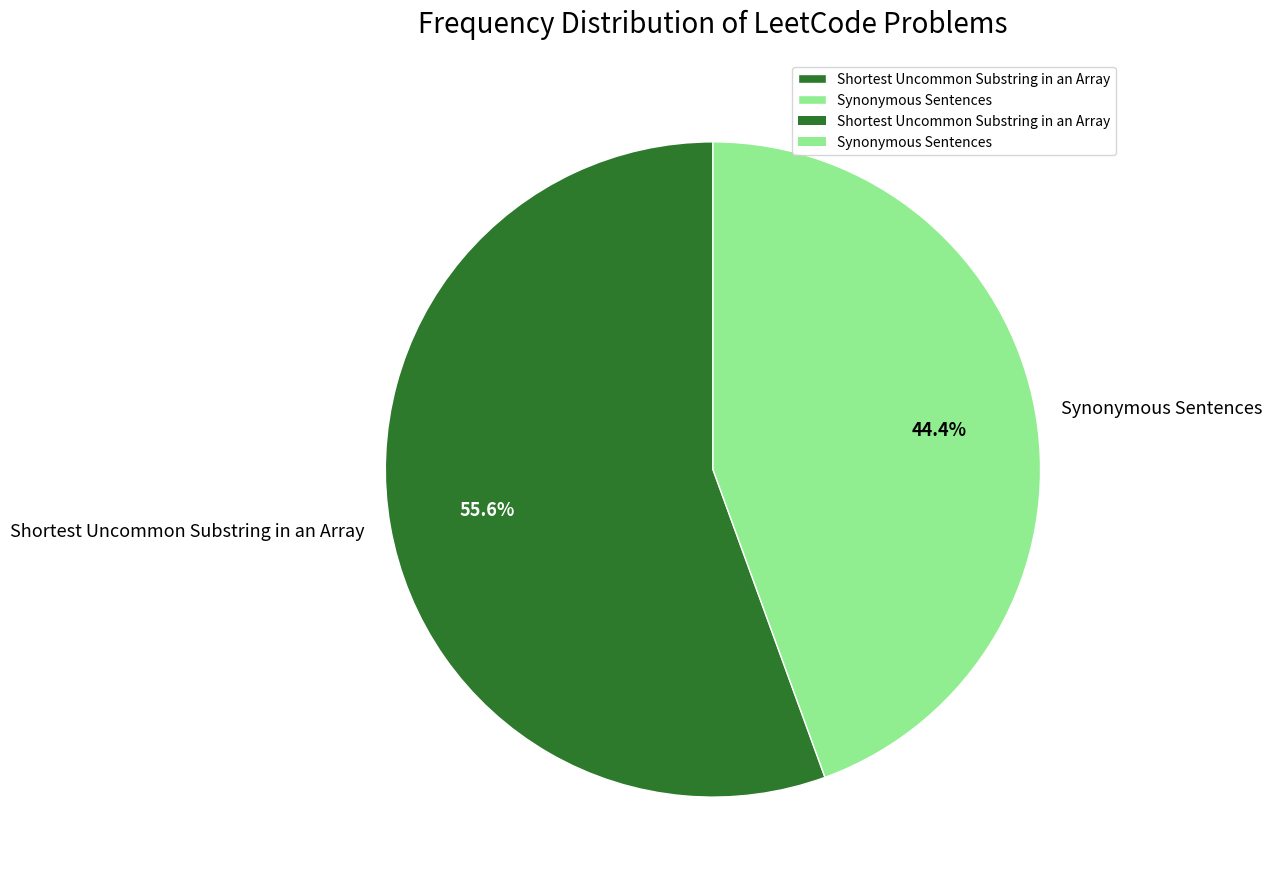

To the nearest percent, what percentage of the pie is Shortest Uncommon Substring in an Array?

56%